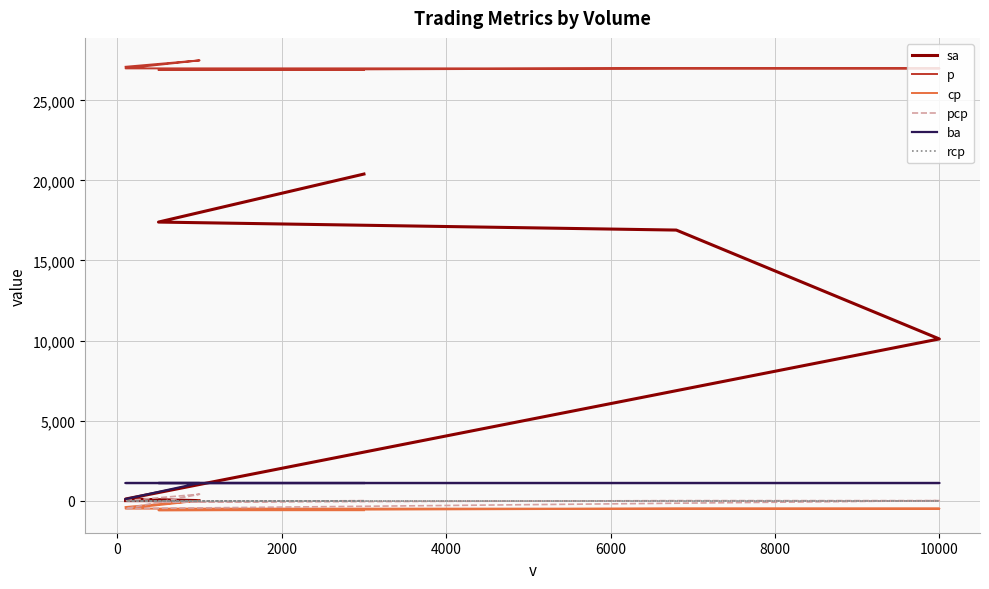

True or false: ba has more than 1 interior local peaks.

False